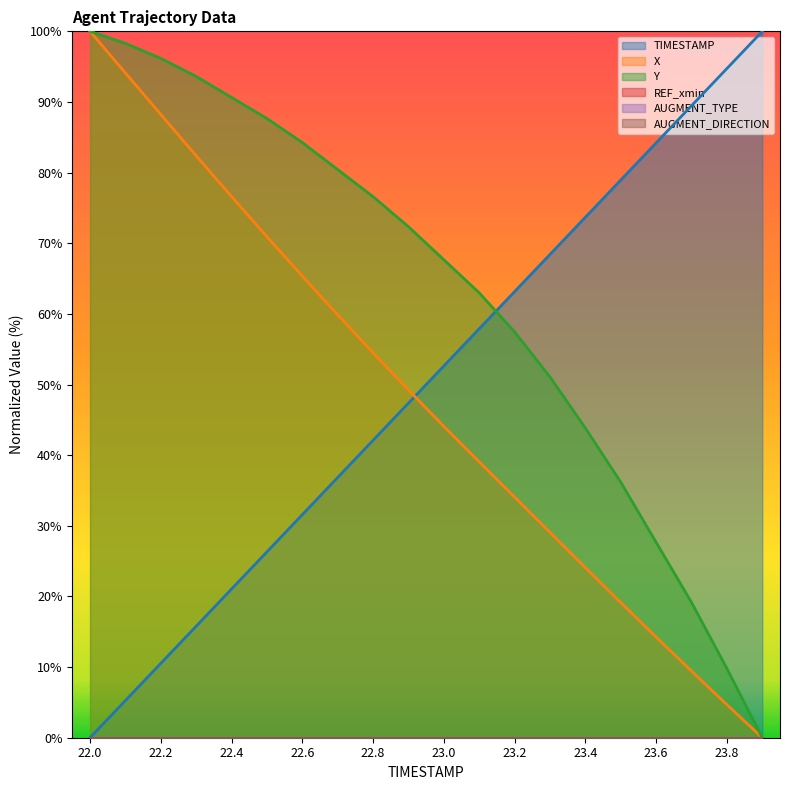

Which series has the largest range (max minus min)?

TIMESTAMP